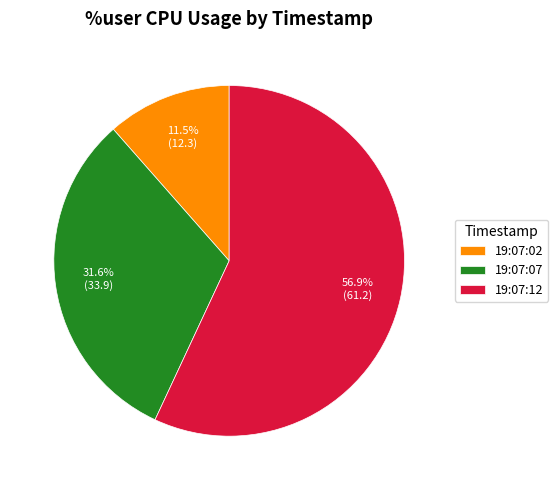

Between 19:07:02 and 19:07:07, which is larger?

19:07:07